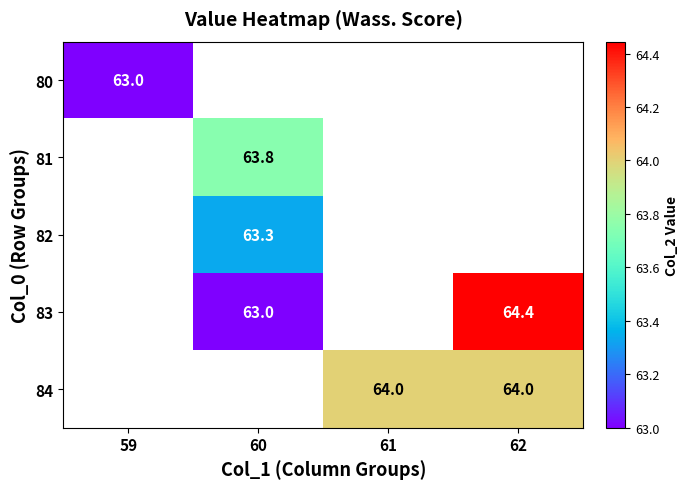

At how many categories does at least one series exceed 63?

3